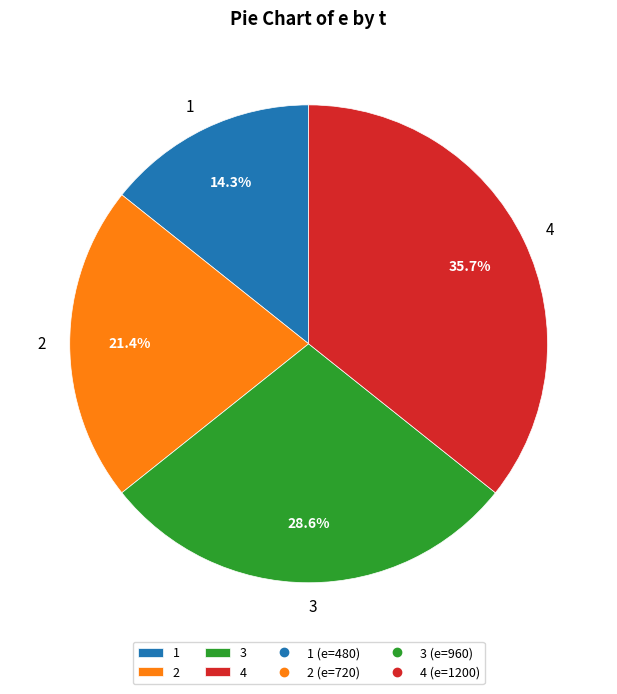

Is it true that 4 is 26% of the pie?

False